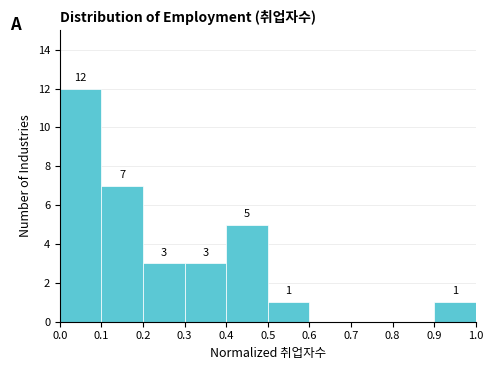

Which range on the x-axis has the tallest bar?

0.0 to 0.1